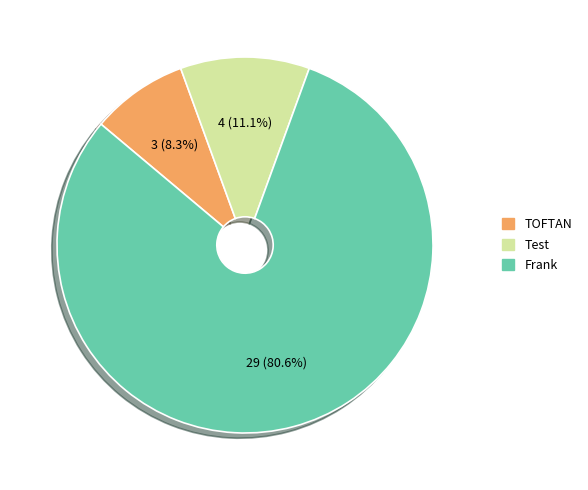

Count the number of slices in the pie.

3